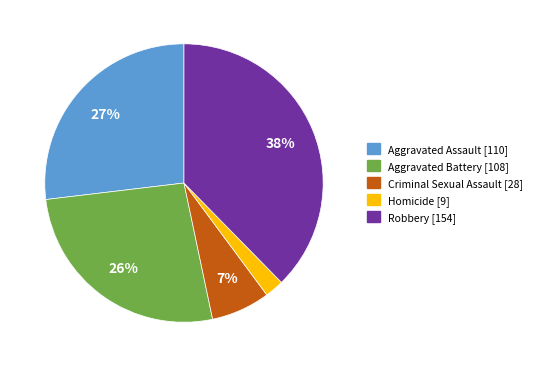

To the nearest percent, what portion does Aggravated Battery represent?

26%